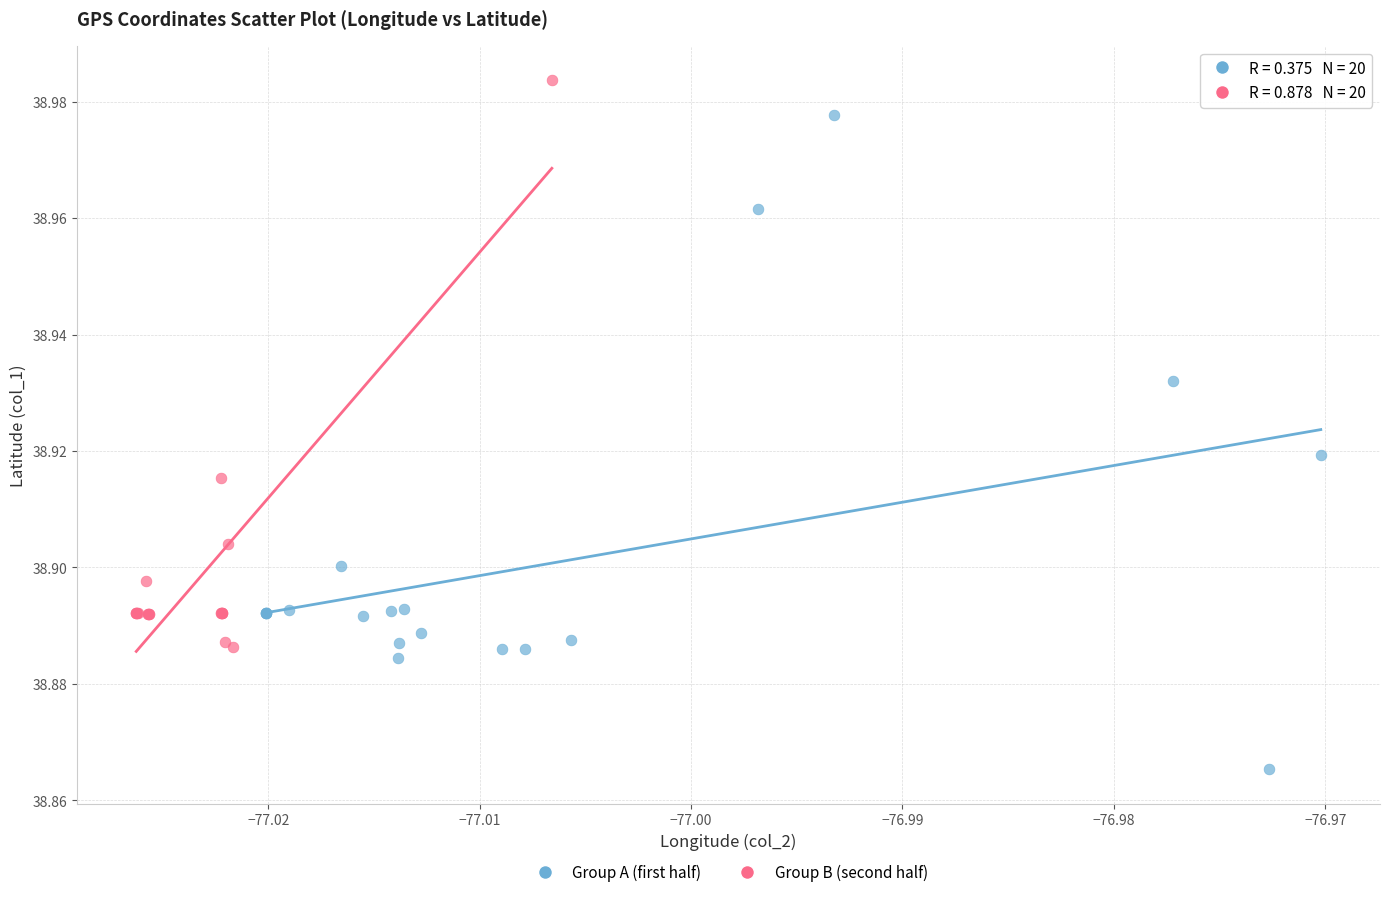

Which series reaches the minimum Y coordinate?

Group A (first half)